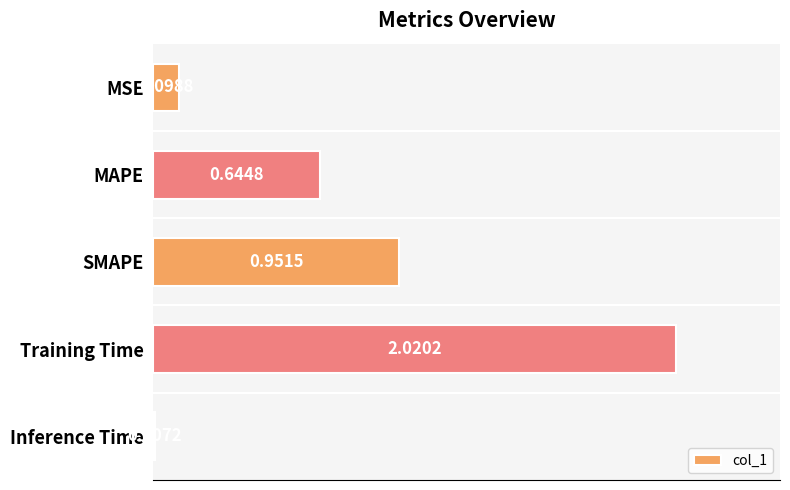

Are the bars horizontal?

Yes